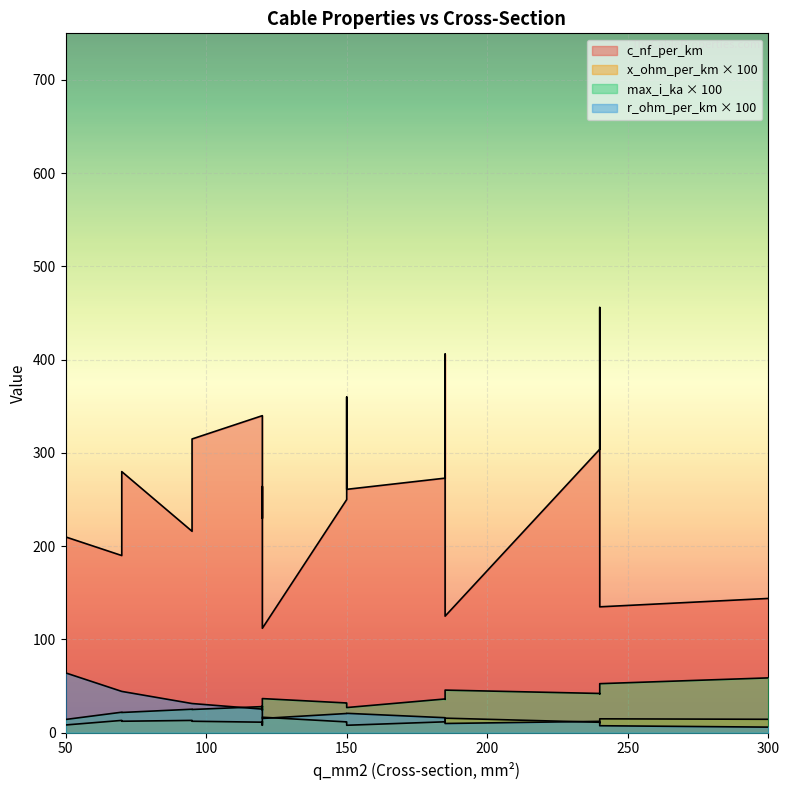

How many data points does each series have?

19